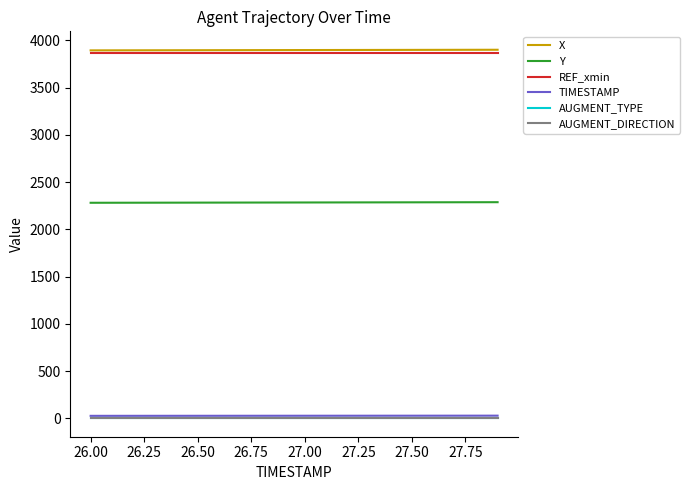

Is this an area chart (filled region under the line)?

No